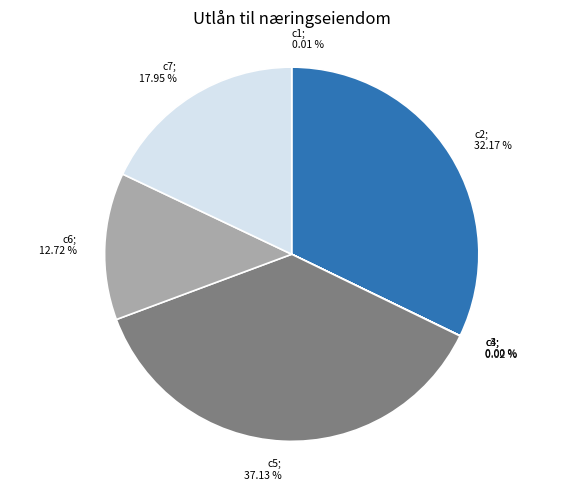

Is it true that c5 is 45% of the pie?

False